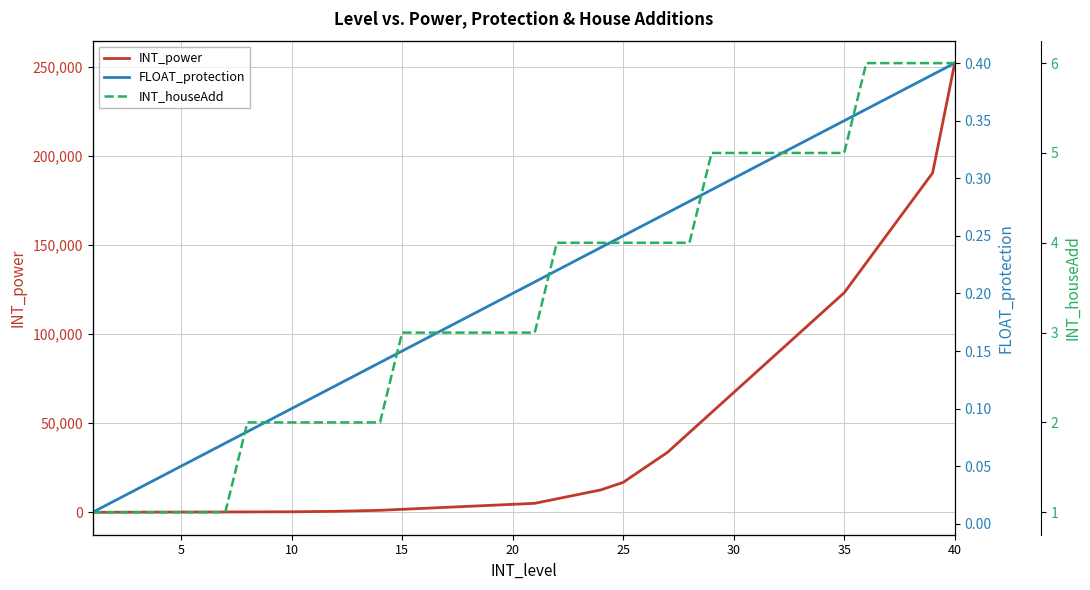

True or false: INT_power and INT_houseAdd cross at least once.

False